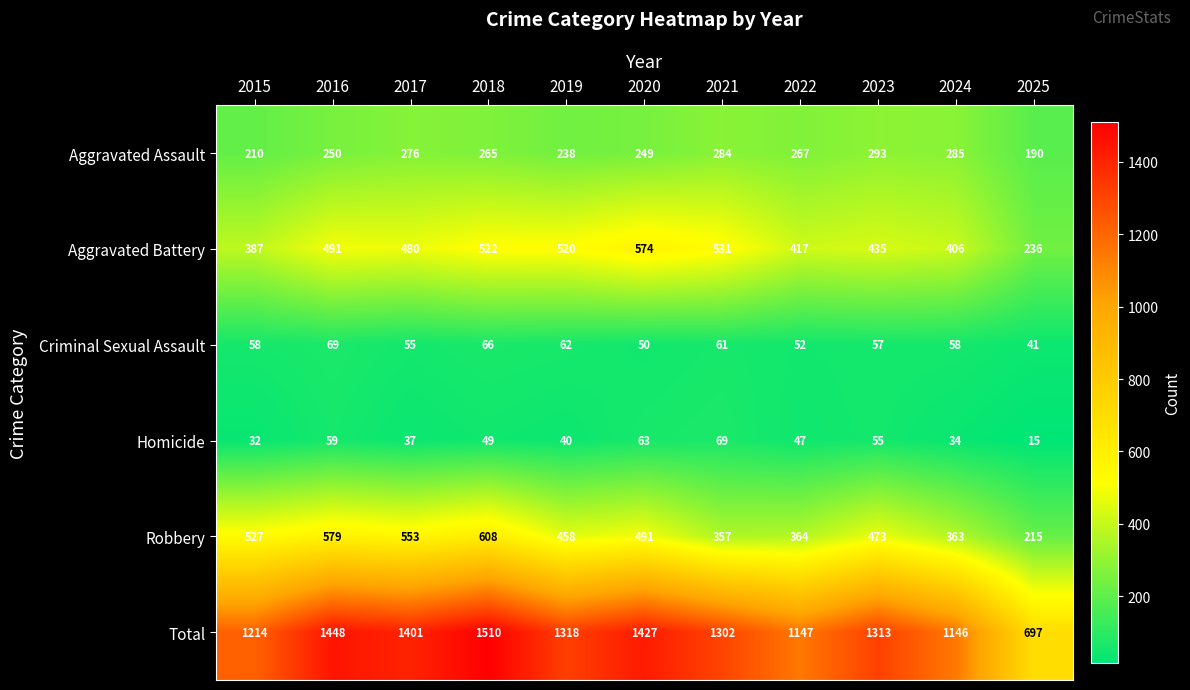

The Homicide series shows 69 at 2021. True or false?

True